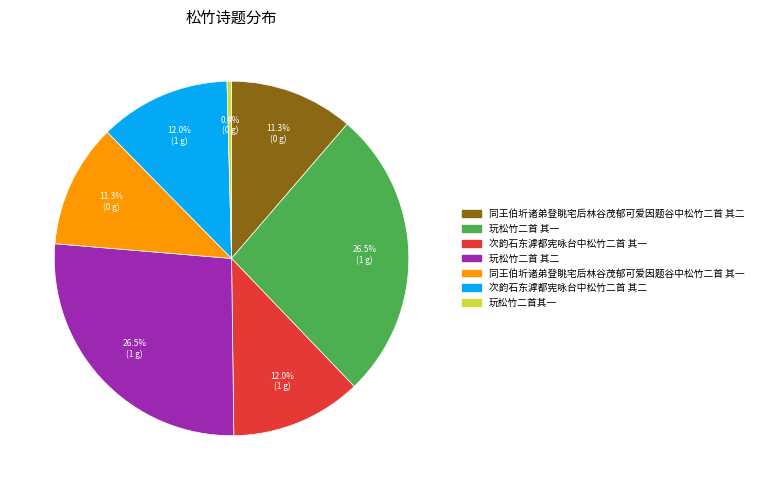

What portion of the pie excludes 玩松竹二首其一?

99.6%